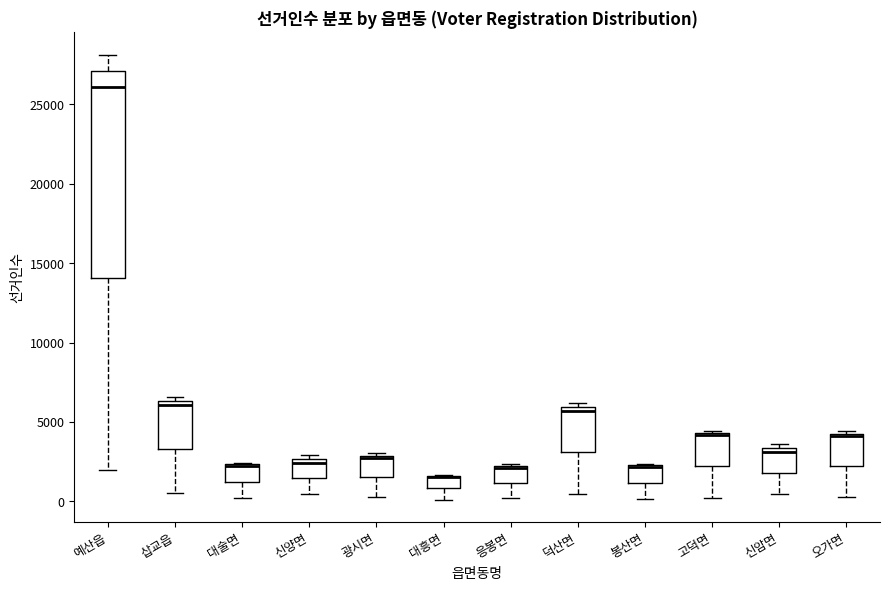

Reading left to right, transcribe this box plot: for each box, give where its median line is, the range the box spans, and where its two whiskers end, as read against the y-axis. The values are not printed on the chart, so give them approximately, as read against the axis.

예산읍: median 26000, box 14000 to 27000, whiskers 2000 to 28000
삽교읍: median 6000, box 3500 to 6500, whiskers 500 to 6500 (just above the box's upper edge)
대술면: median 2000 (drawn on the box's upper edge), box 1000 to 2500, whiskers 0 to 2500
신양면: median 2500 (just below the box's upper edge), box 1500 to 2500, whiskers 500 to 3000
광시면: median 2500, box 1500 to 3000, whiskers 500 to 3000 (just above the box's upper edge)
대흥면: median 1500 (drawn on the box's upper edge), box 1000 to 1500, whiskers 0 to 1500
응봉면: median 2000 (drawn on the box's upper edge), box 1000 to 2000, whiskers 0 to 2500
덕산면: median 5500, box 3000 to 6000, whiskers 500 to 6000 (just above the box's upper edge)
봉산면: median 2000 (drawn on the box's upper edge), box 1000 to 2500, whiskers 0 to 2500
고덕면: median 4000 (drawn on the box's upper edge), box 2000 to 4500, whiskers 0 to 4500
신암면: median 3000, box 2000 to 3500, whiskers 500 to 3500 (just above the box's upper edge)
오가면: median 4000, box 2000 to 4500, whiskers 500 to 4500